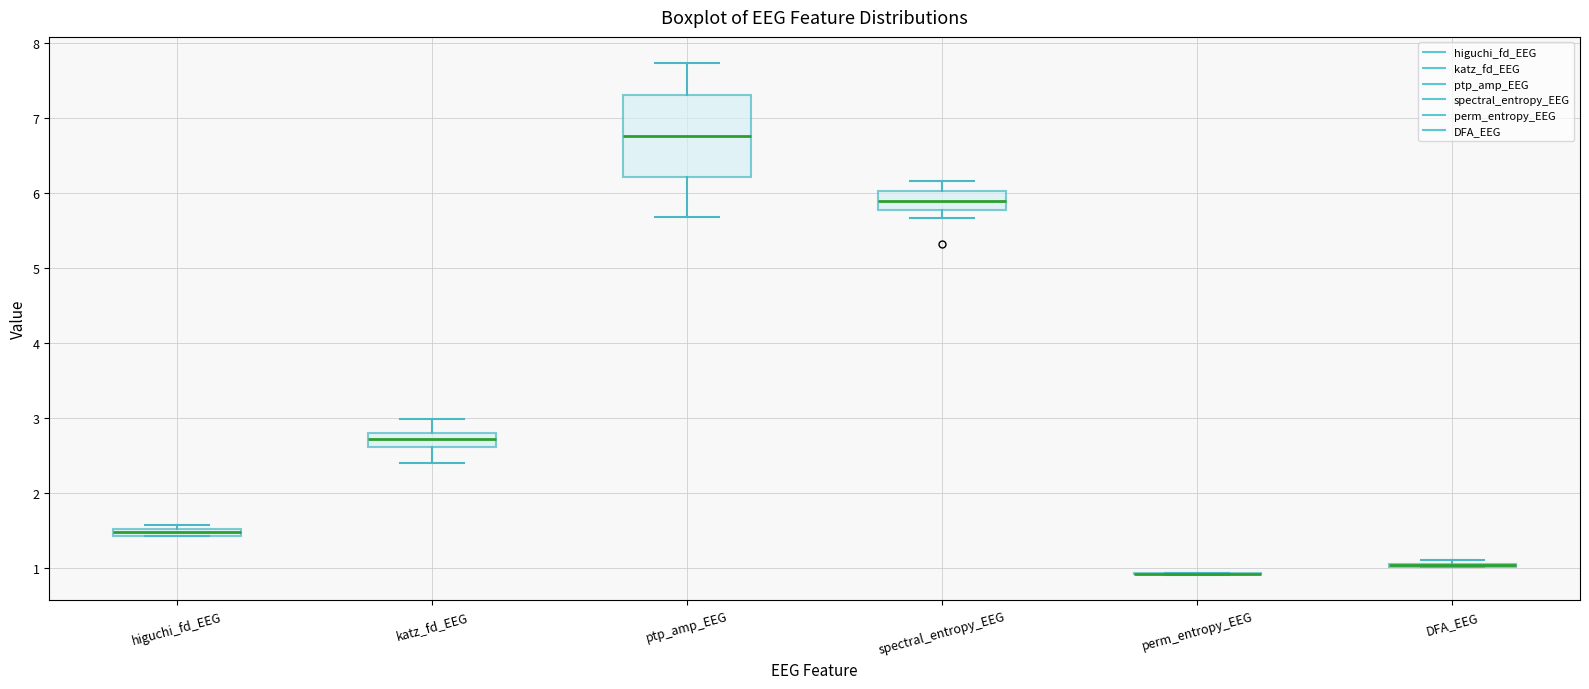

Where is the lower edge of the box for katz_fd_EEG on the y-axis? The values are not printed on the chart, so give them approximately, as read against the axis.

2.6